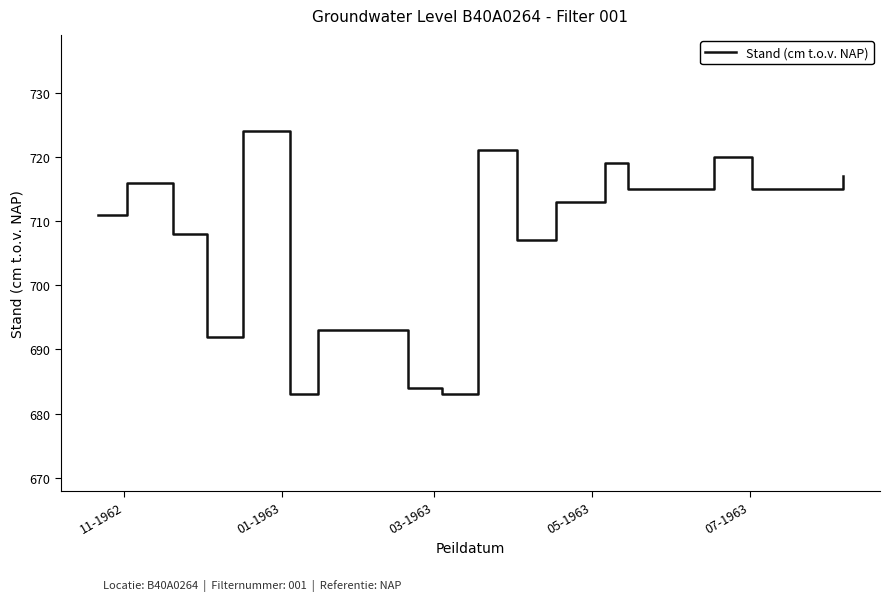

What is the minimum value shown in the chart?

683